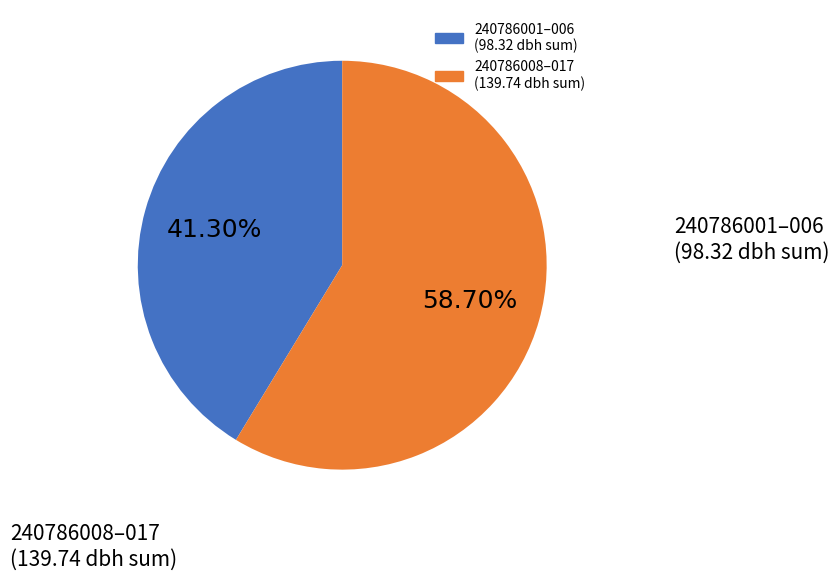

How many segments does this pie chart have?

2